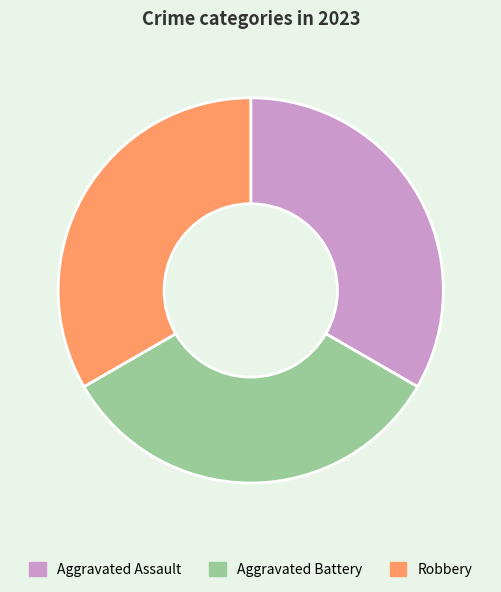

Approximately how many times larger is the value at Robbery compared to Aggravated Assault?

1.0